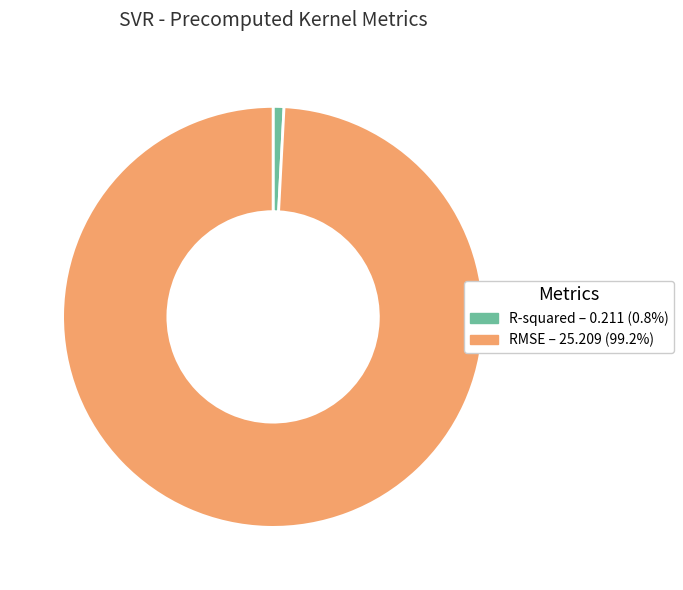

Do RMSE and R-squared together represent more than half of the pie?

Yes